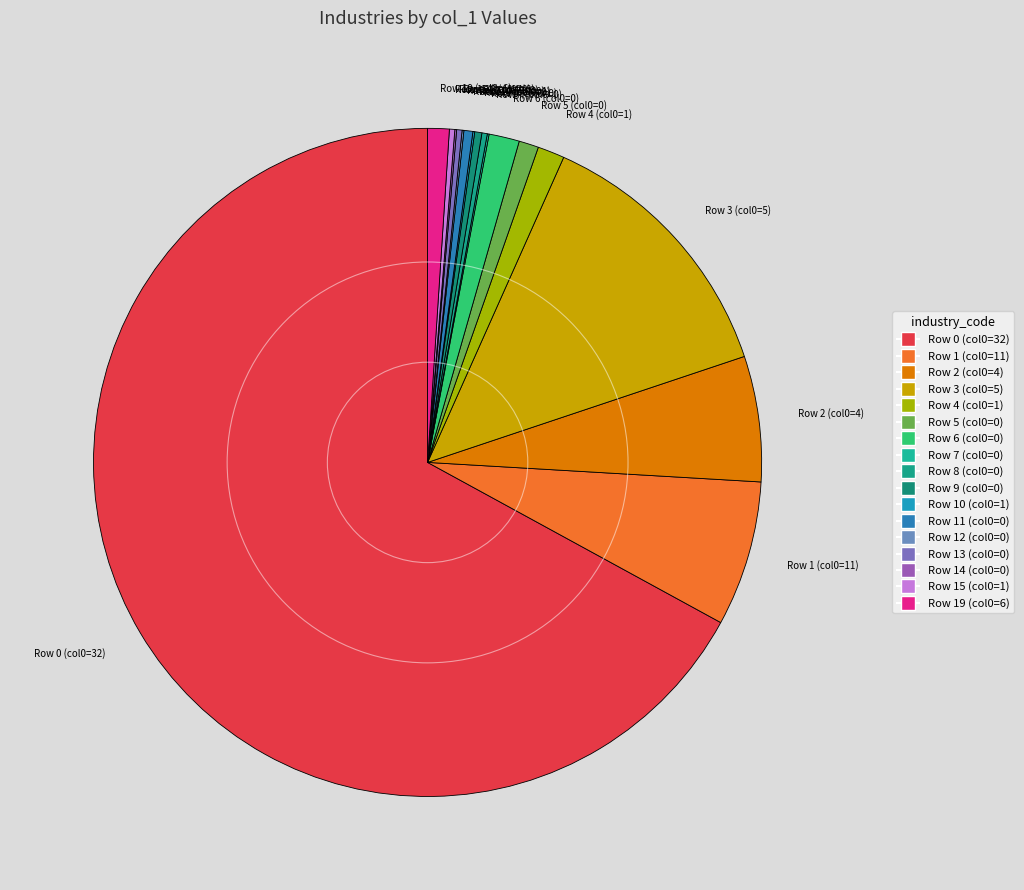

Which slice is the largest?

Row 0 (col0=32)